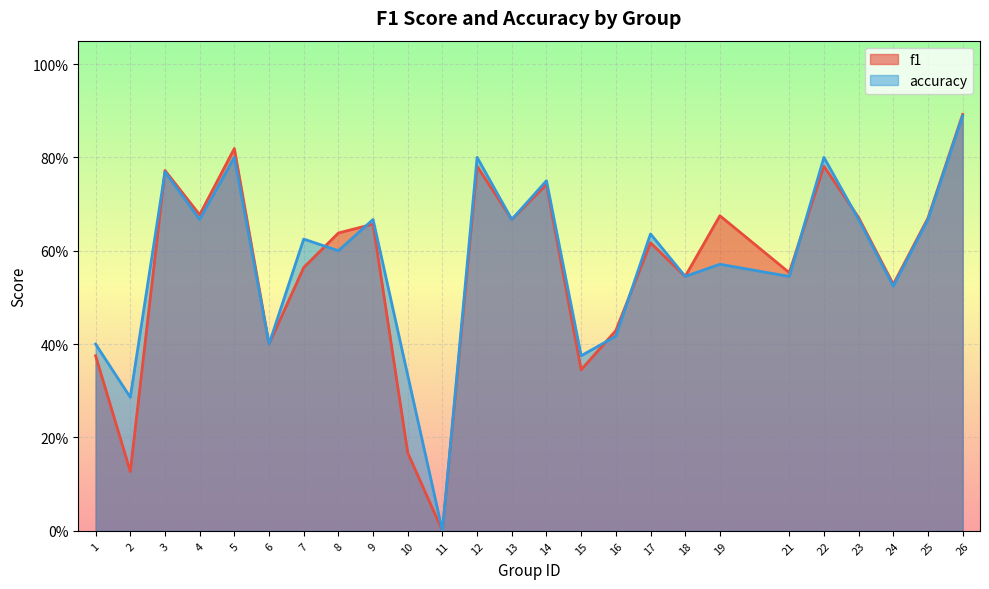

Rank the series at 14 from lowest to highest value.

f1, accuracy